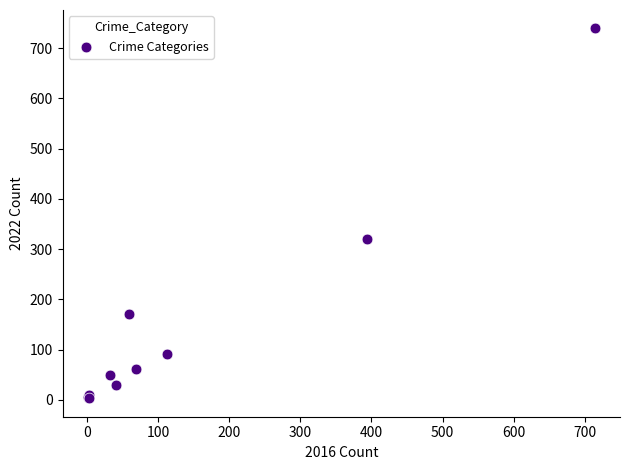

What Y value in the scatter plot is closest to 371?

319